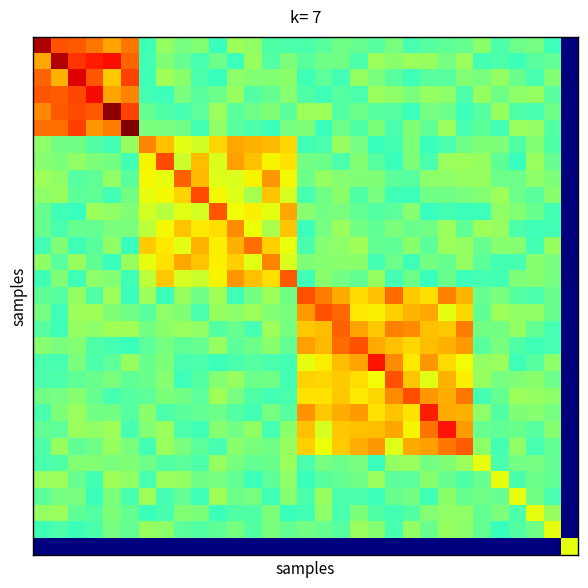

Which category has the highest value across all series?

5